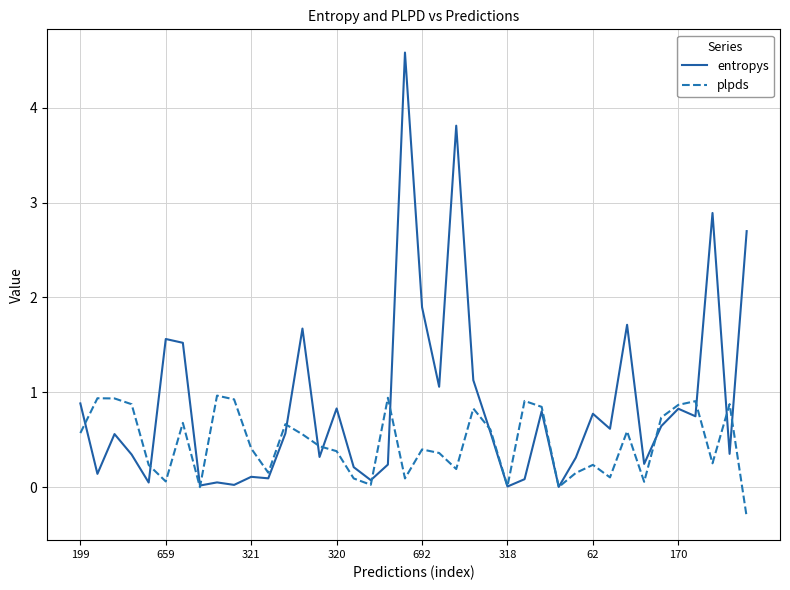

What is the maximum value shown in the chart?

4.6